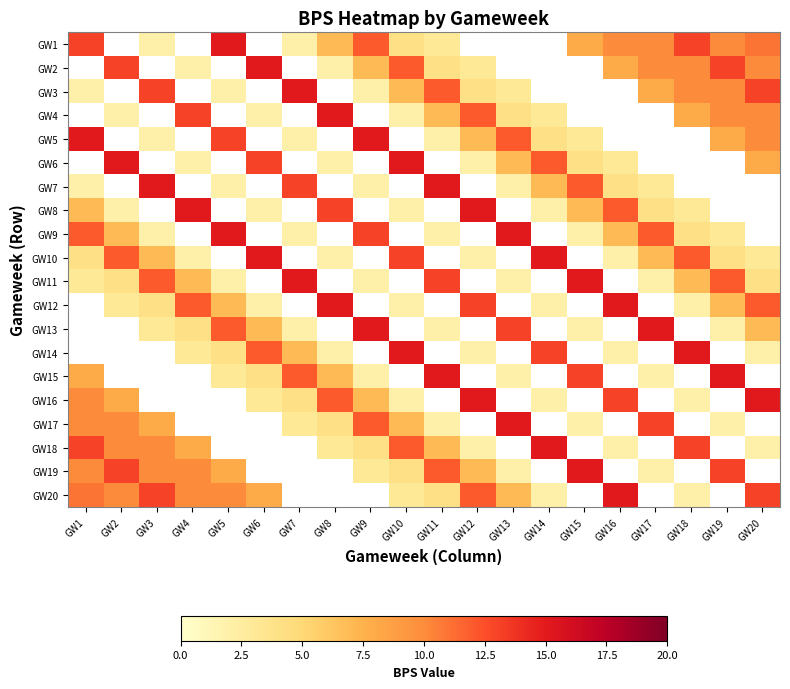

Between GW15 and GW9, which is larger?

GW9